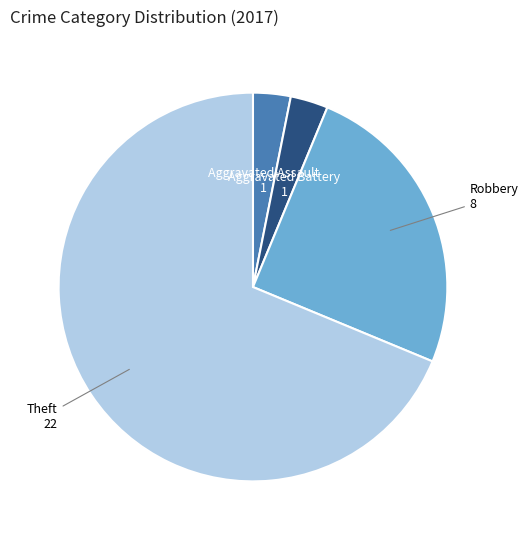

Does any single category account for the majority?

Yes